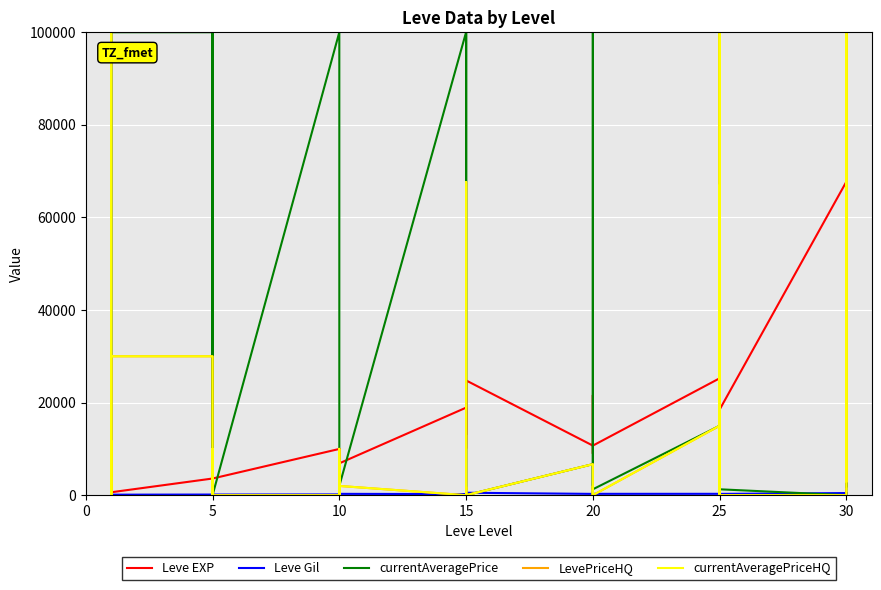

What is the difference between the maximum and second lowest values in the Leve Gil series?

420.0